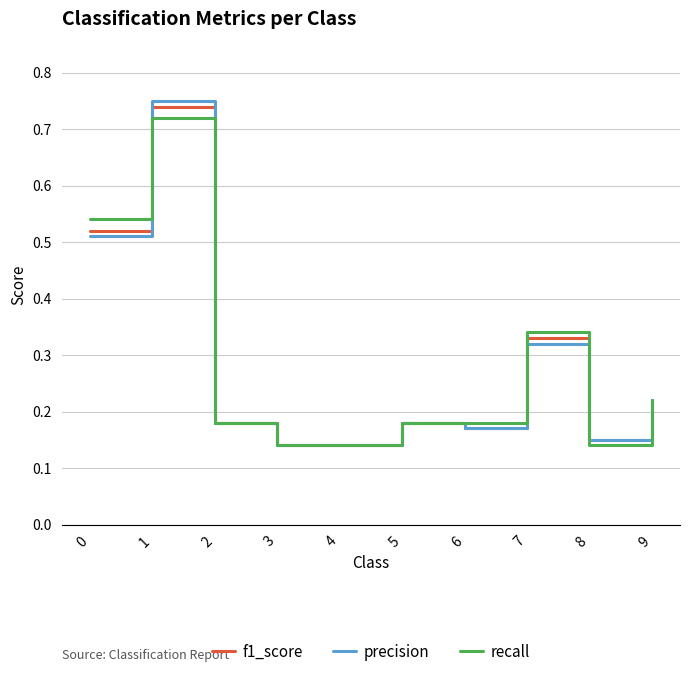

At which category does f1_score reach its first local peak?

1